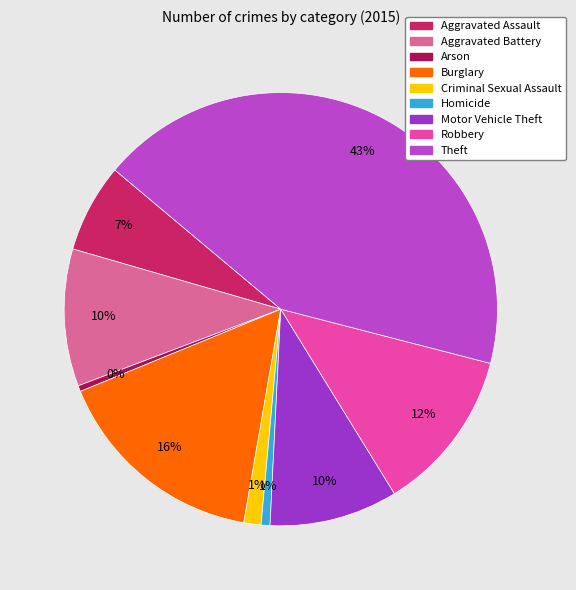

Is Theft the majority of the pie?

No